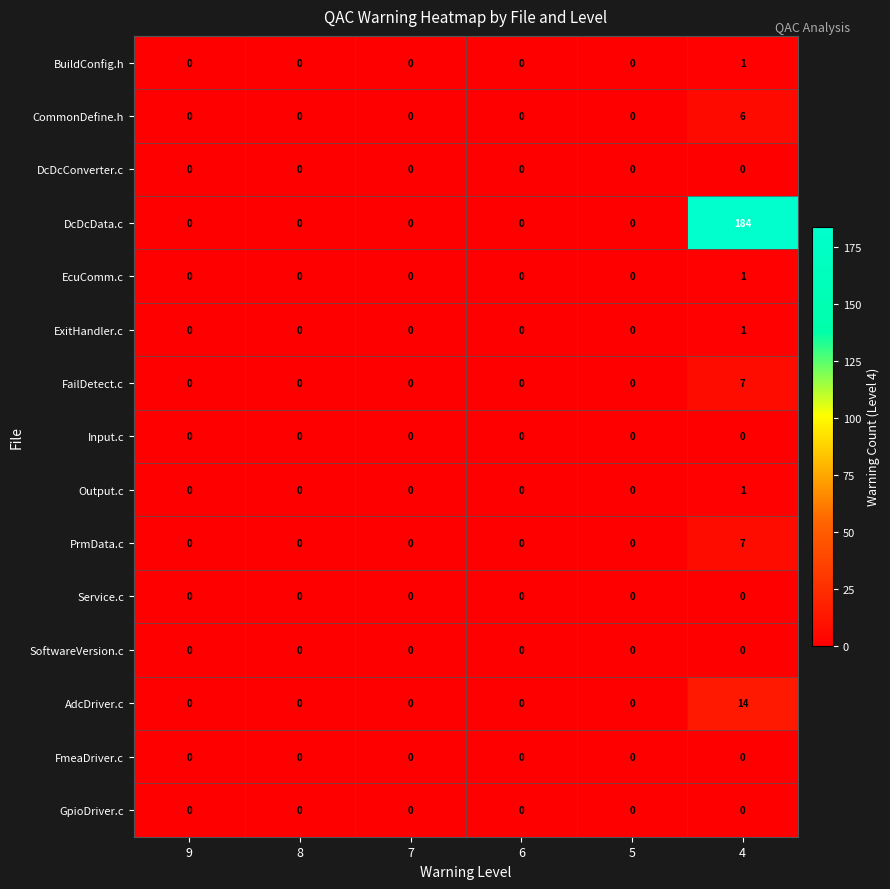

Between 5 and 4, which series saw the biggest shift?

DcDcData.c